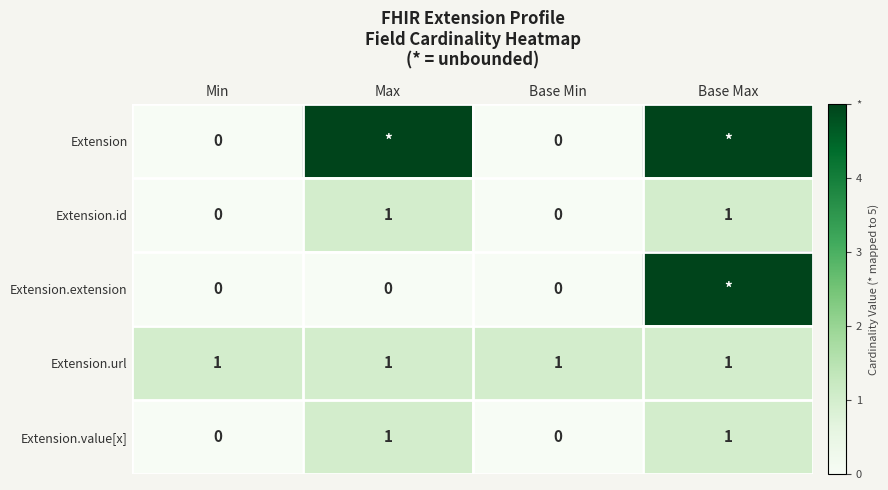

True or false: Extension.url has a value of 2 at Max.

False